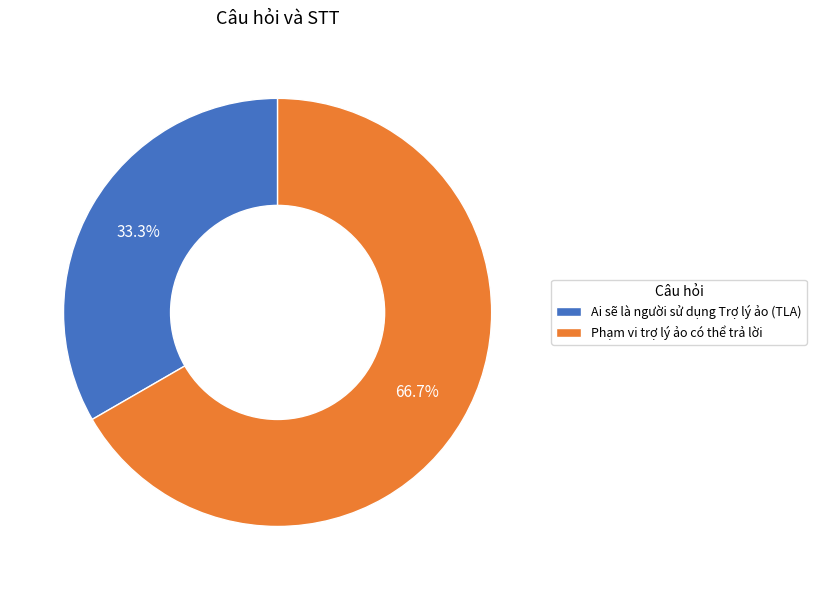

What is the largest slice in the pie chart?

Phạm vi trợ lý ảo có thể trả lời